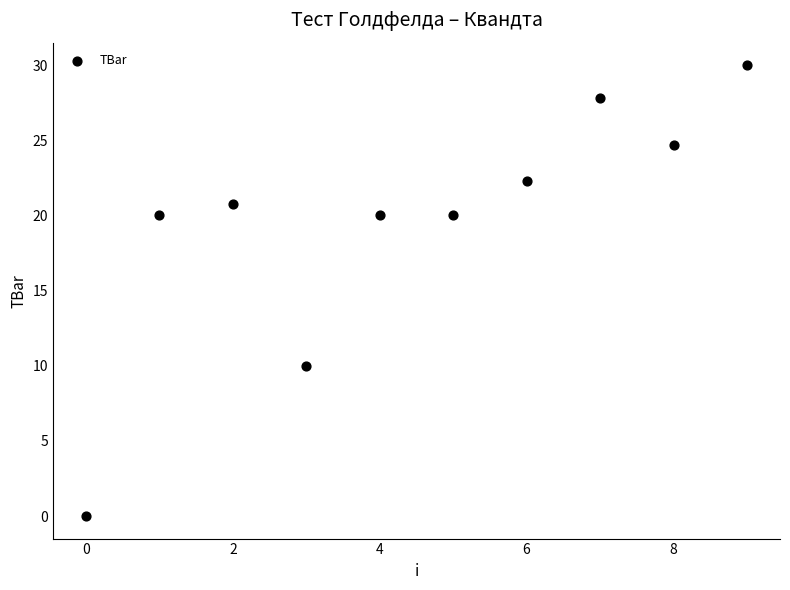

What is the average Y value?

19.6